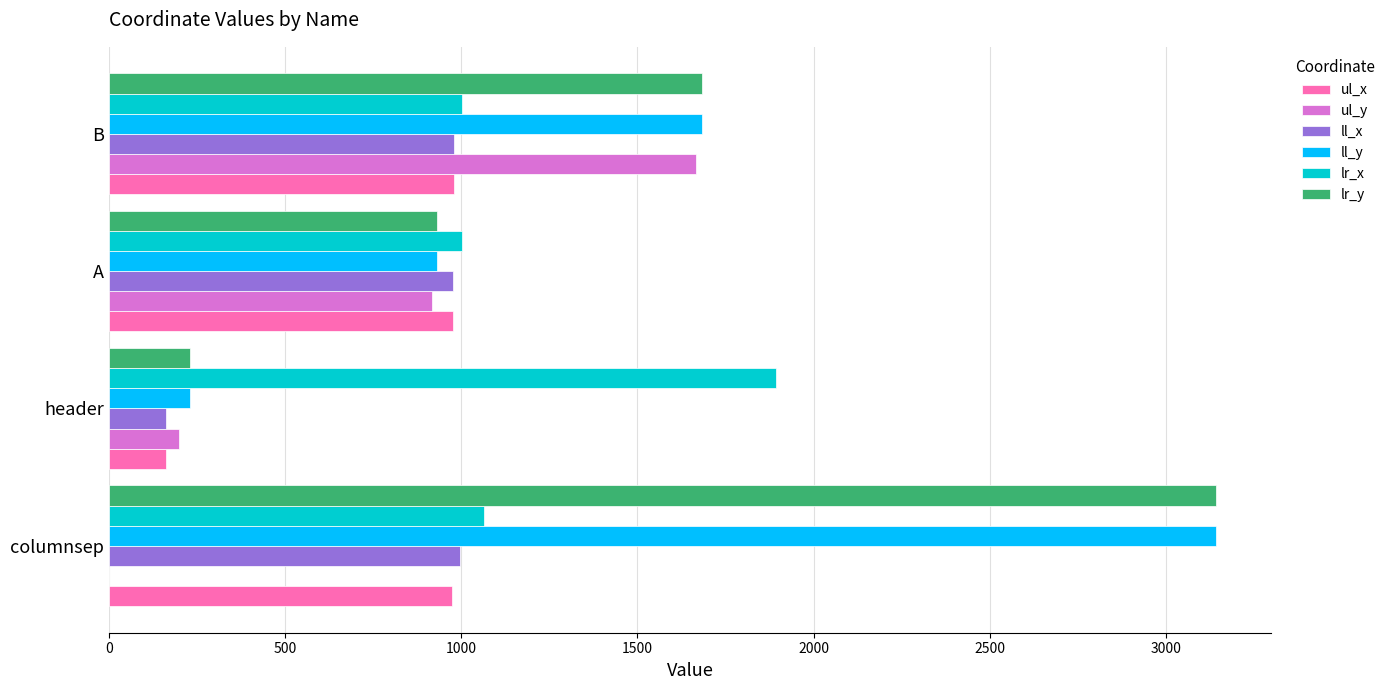

Which category has the highest value in the ul_y series?

B